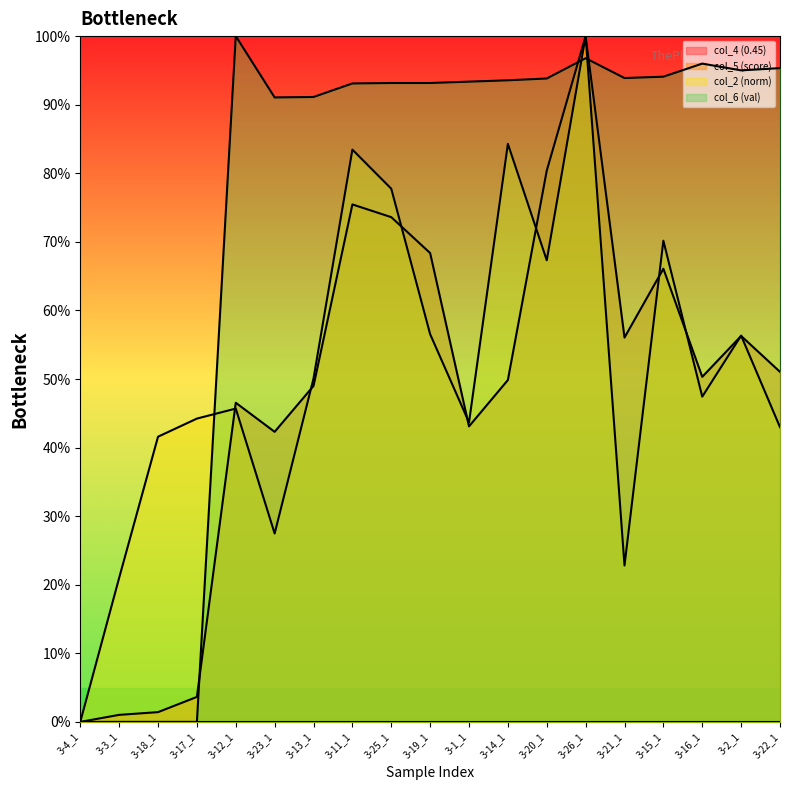

At which category does the chart reach its minimum across all series?

3-4_1